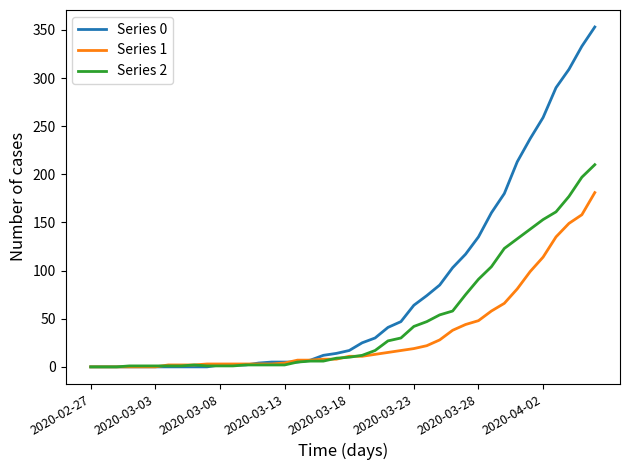

Which series has the widest spread of values?

Series 0